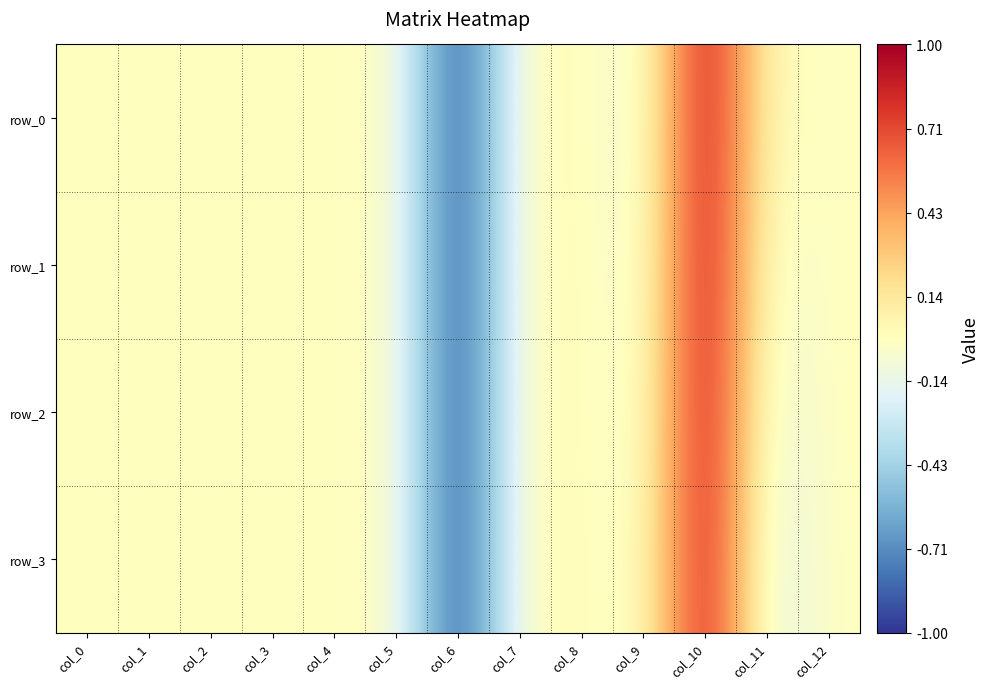

Reading left to right, transcribe all the data shown in this chart.

row_0: 0.0	0.0	0.0	0.0	0.0	0.0	-1.0	0.0	0.0	-0.1	1.0	0.0	0.0
row_1: 0.0	0.0	0.0	0.0	0.0	0.0	-1.0	0.0	0.0	-0.1	1.0	-0.1	0.0
row_2: 0.0	0.0	0.0	0.0	0.0	0.0	-1.0	0.0	0.0	-0.1	1.0	-0.1	0.0
row_3: 0.0	0.0	0.0	0.0	0.0	0.0	-1.0	0.0	0.0	-0.1	1.0	-0.2	0.0